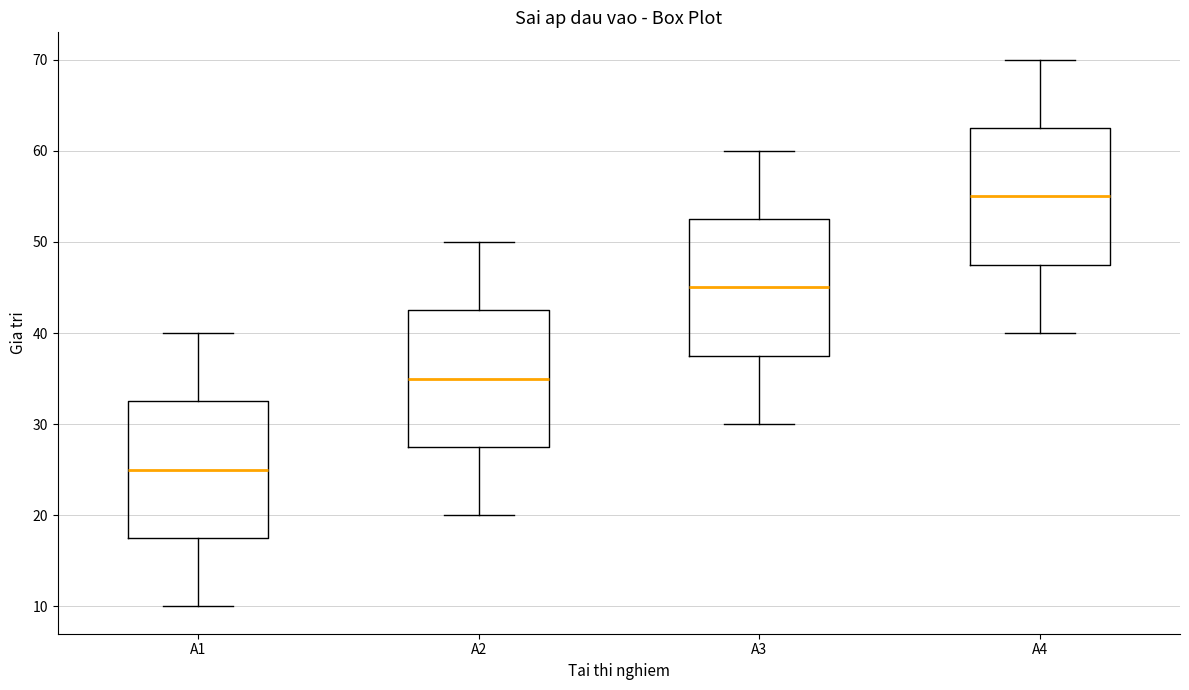

Which box has the highest median line?

A4